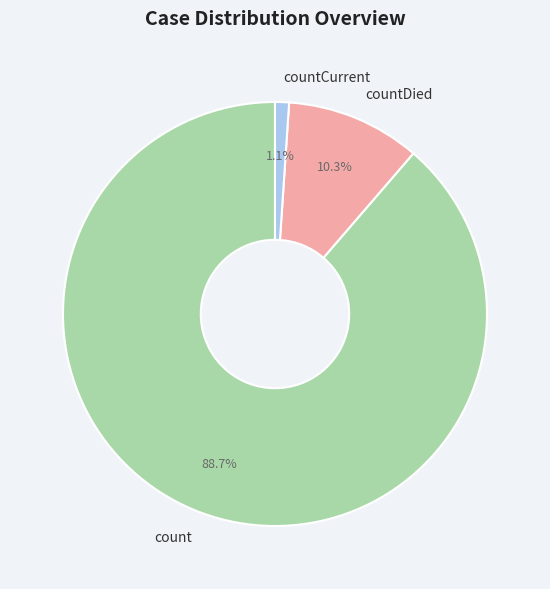

To the nearest percent, what is the difference between the countDied and count slice percentages?

78%